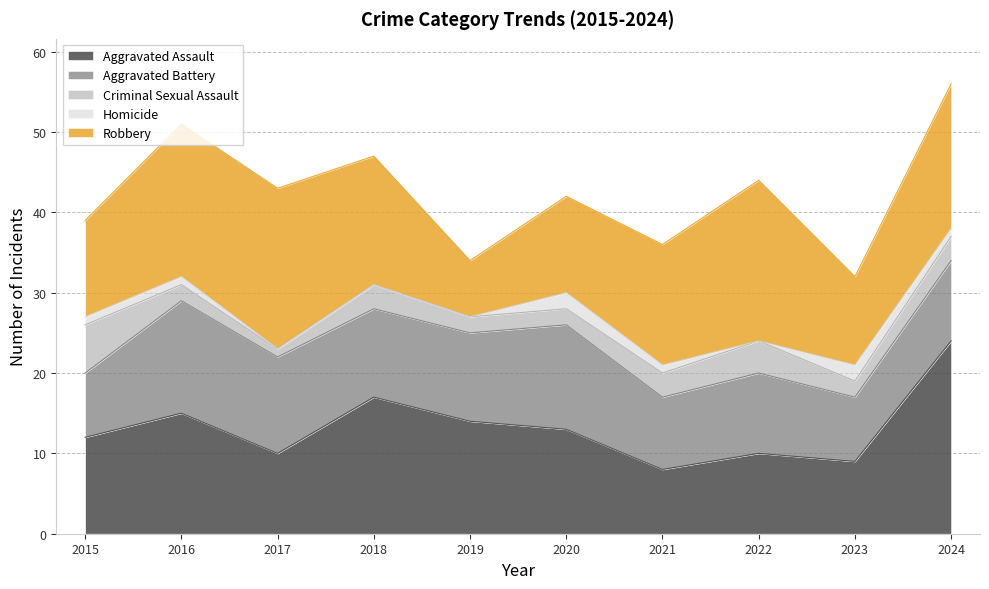

How many interior local peaks does the Criminal Sexual Assault series have?

2